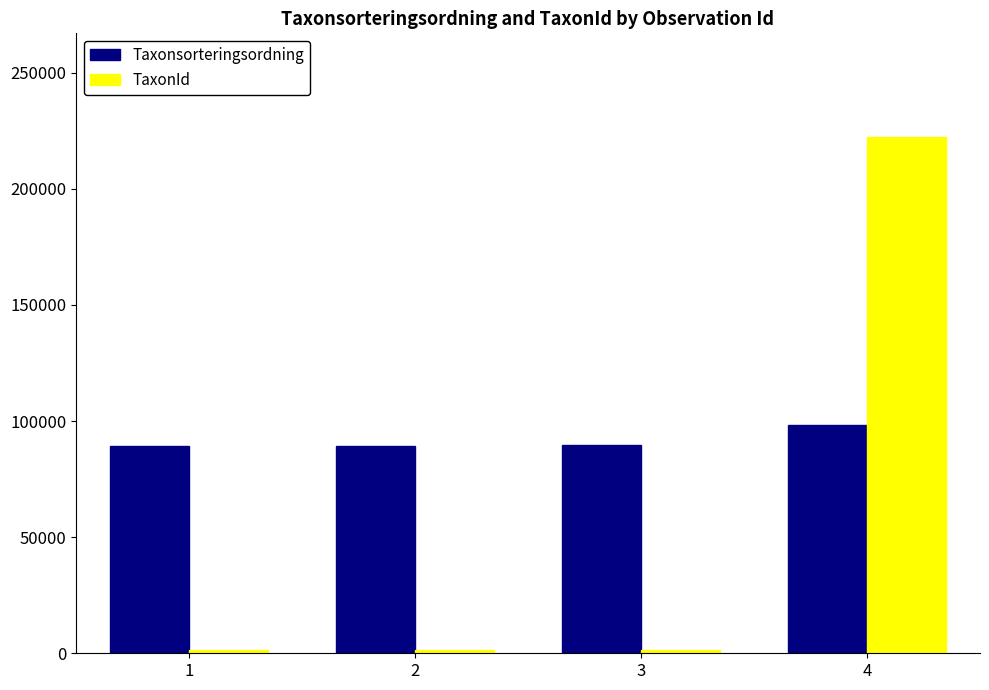

What value does the Taxonsorteringsordning series have at 1, to the nearest 50?

89400